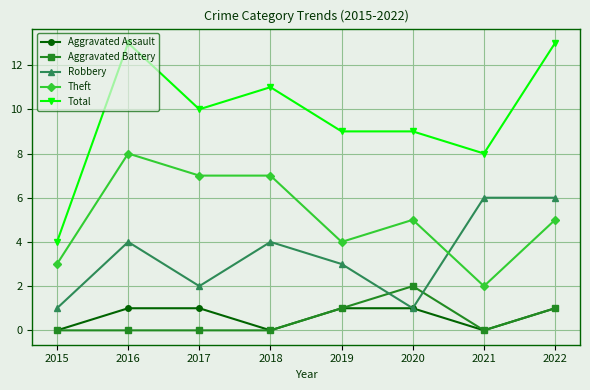

Reading left to right, list all the values displayed in this chart.

Aggravated Assault: 2015=0	2016=1	2017=1	2018=0	2019=1	2020=1	2021=0	2022=1
Aggravated Battery: 2015=0	2016=0	2017=0	2018=0	2019=1	2020=2	2021=0	2022=1
Robbery: 2015=1	2016=4	2017=2	2018=4	2019=3	2020=1	2021=6	2022=6
Theft: 2015=3	2016=8	2017=7	2018=7	2019=4	2020=5	2021=2	2022=5
Total: 2015=4	2016=13	2017=10	2018=11	2019=9	2020=9	2021=8	2022=13